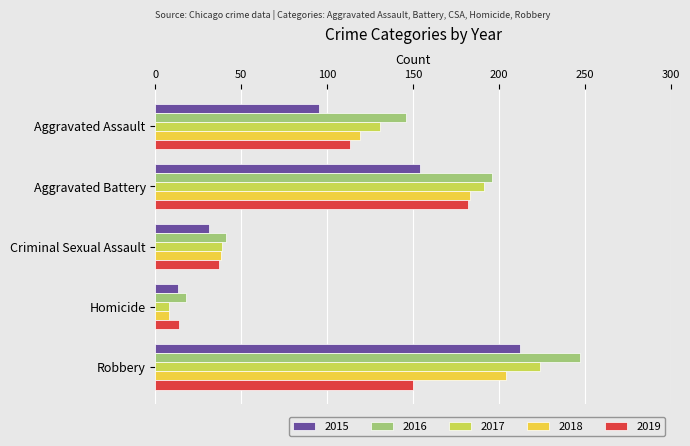

Count the number of data series in this chart.

5